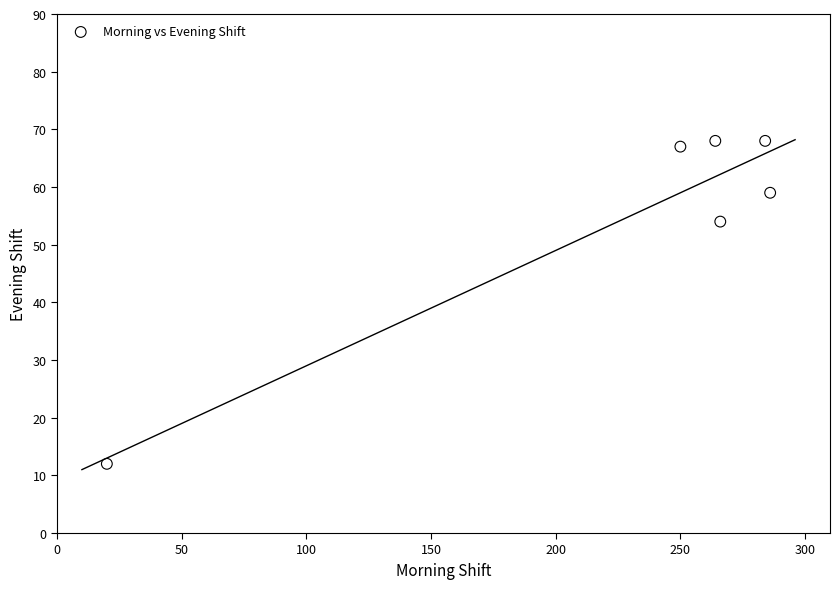

What Y value in the scatter plot is closest to 40?

54